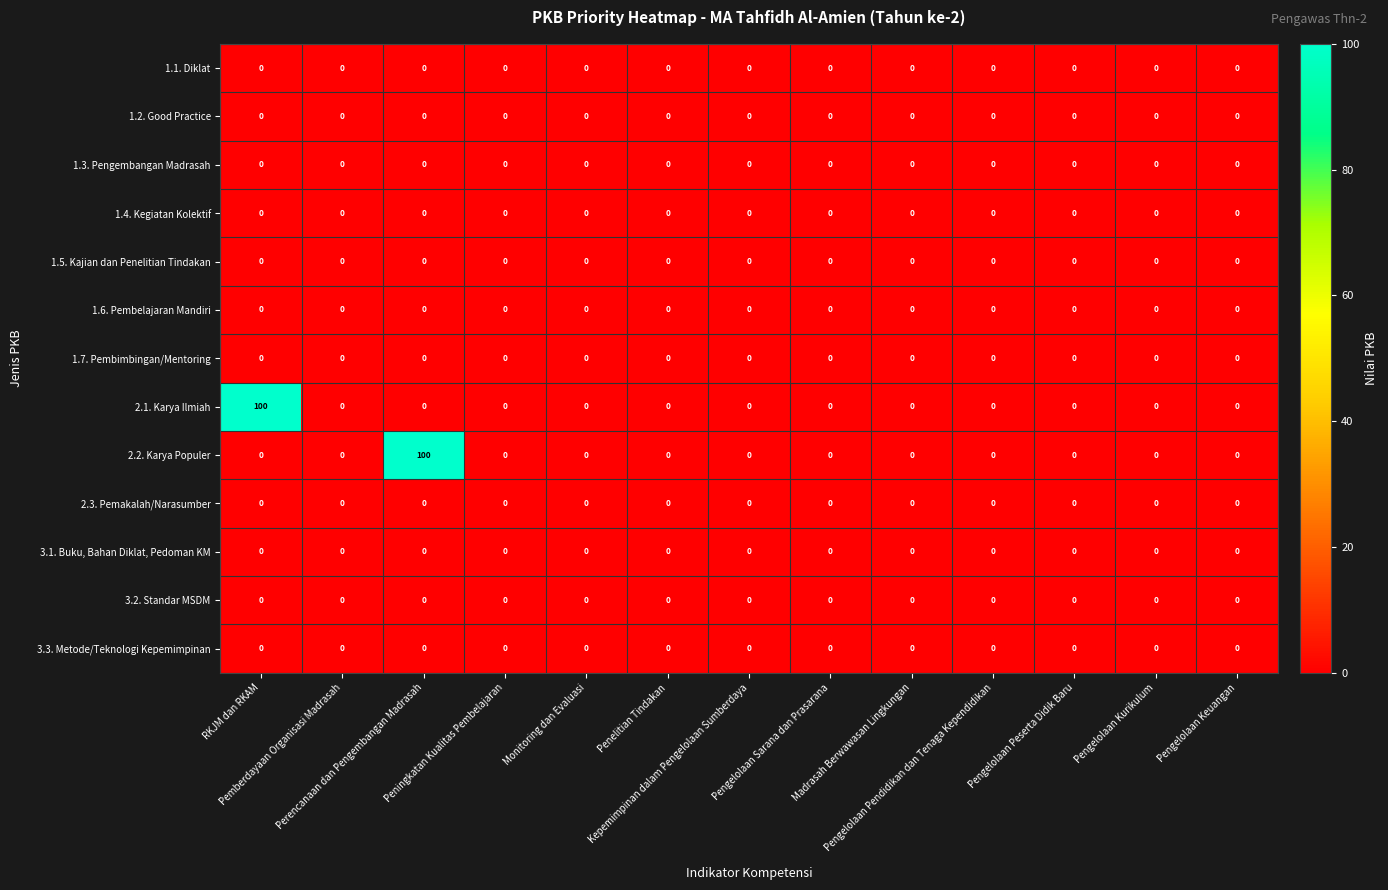

What is the difference between the maximum and second lowest values in the 2.2. Karya Populer series?

100